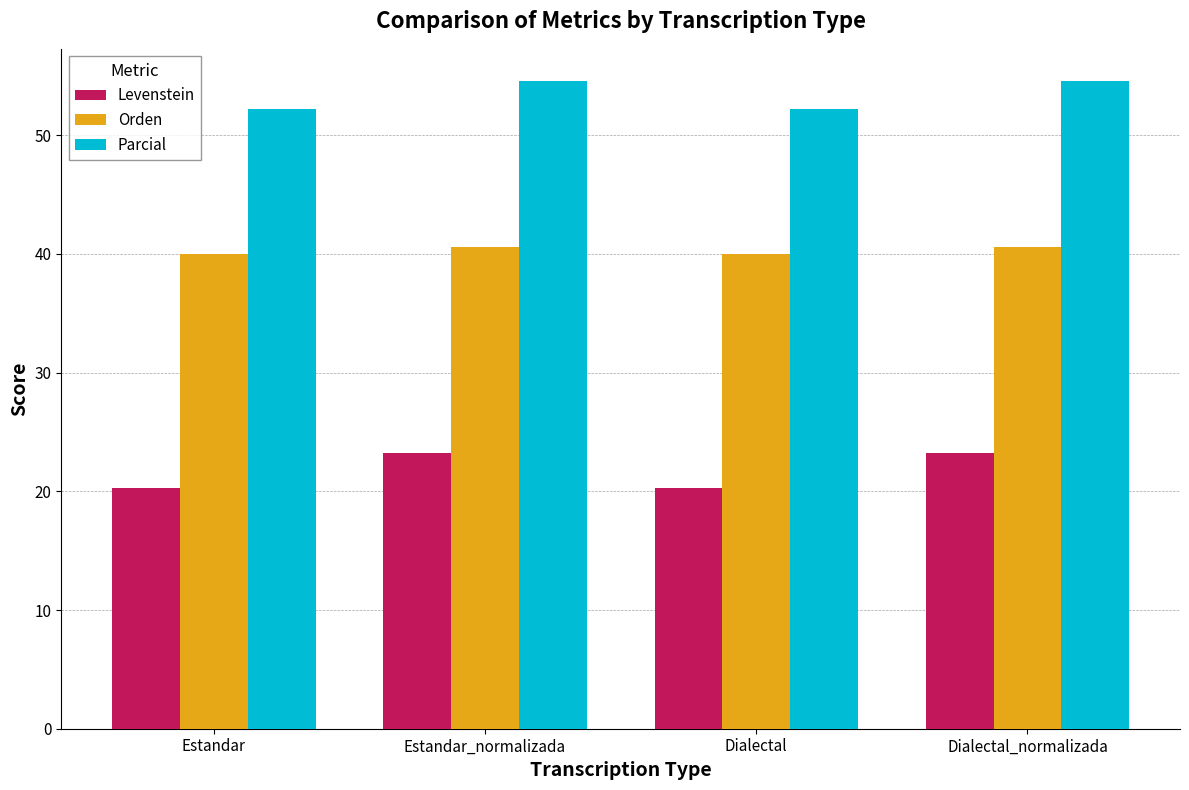

Does the chart contain stacked bars?

No